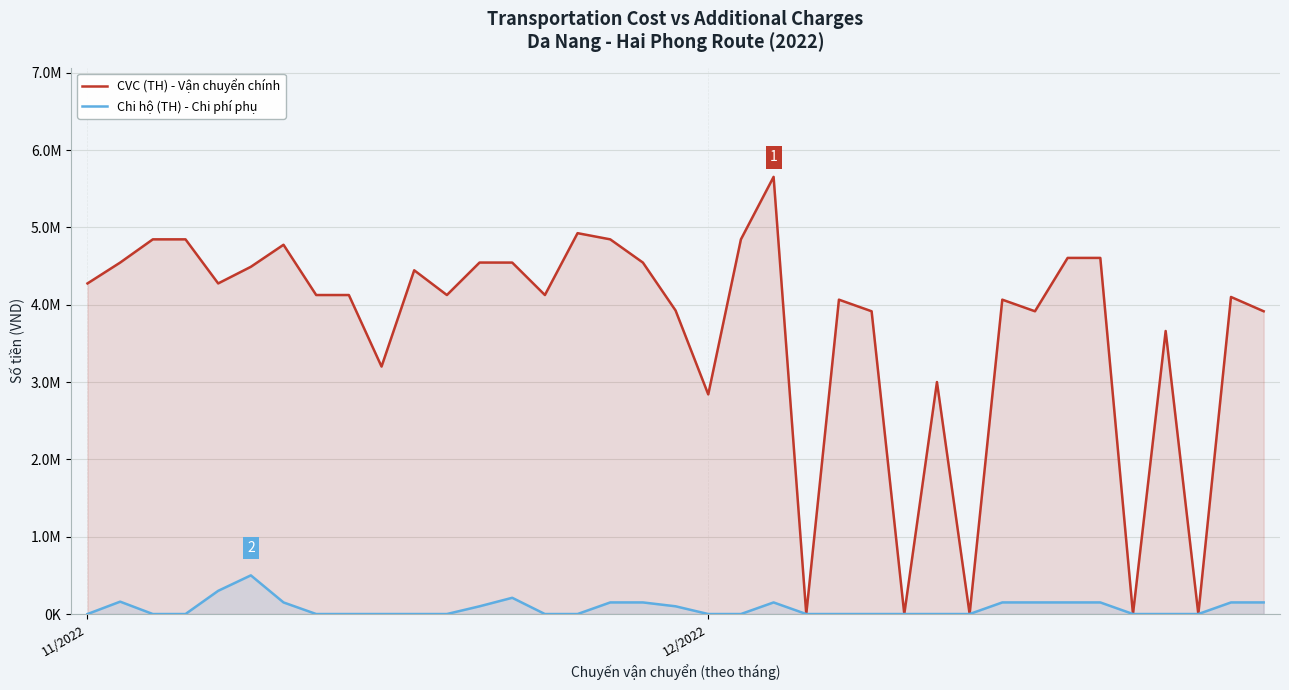

Which series has the largest total across all categories?

CVC (TH) - Vận chuyển chính